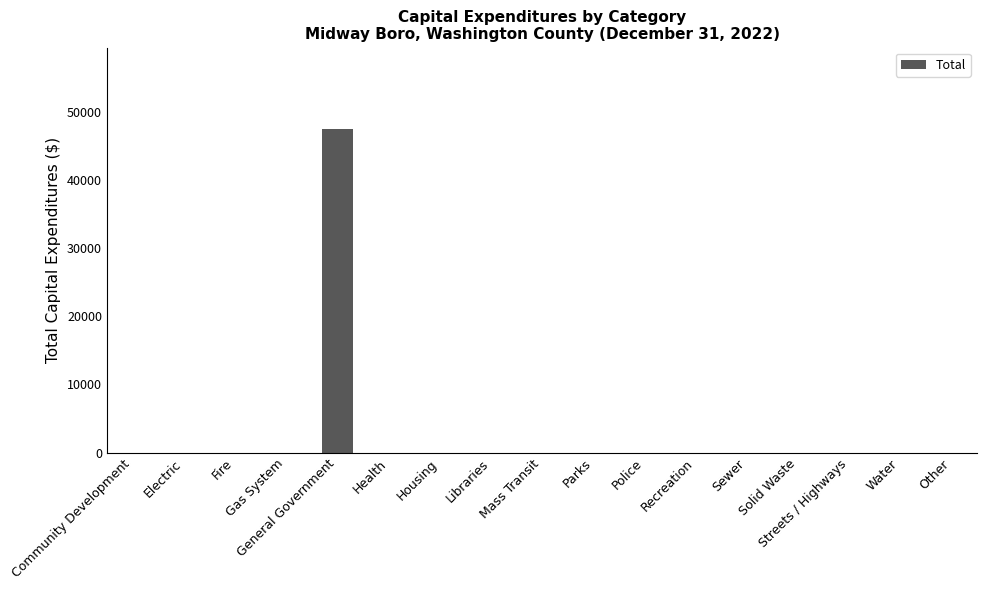

True or false: the data shows 0 at Libraries.

True